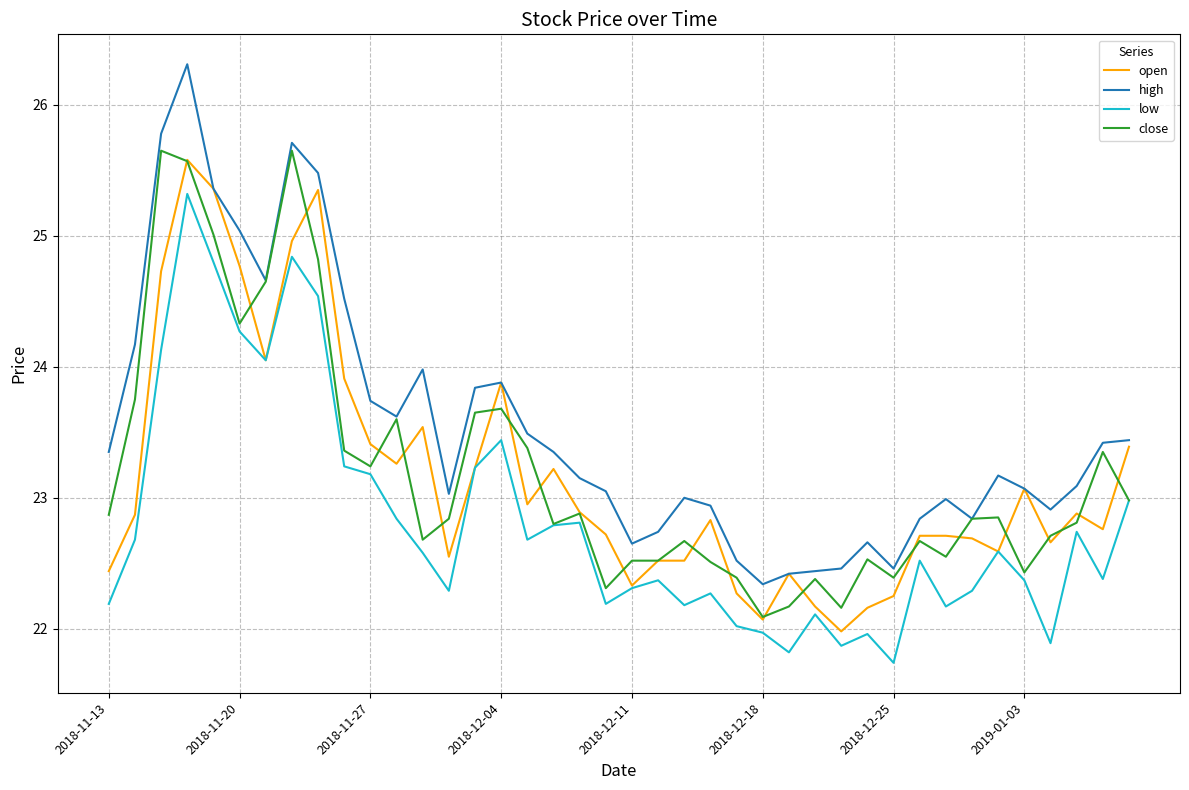

How many lines are shown in the chart?

4